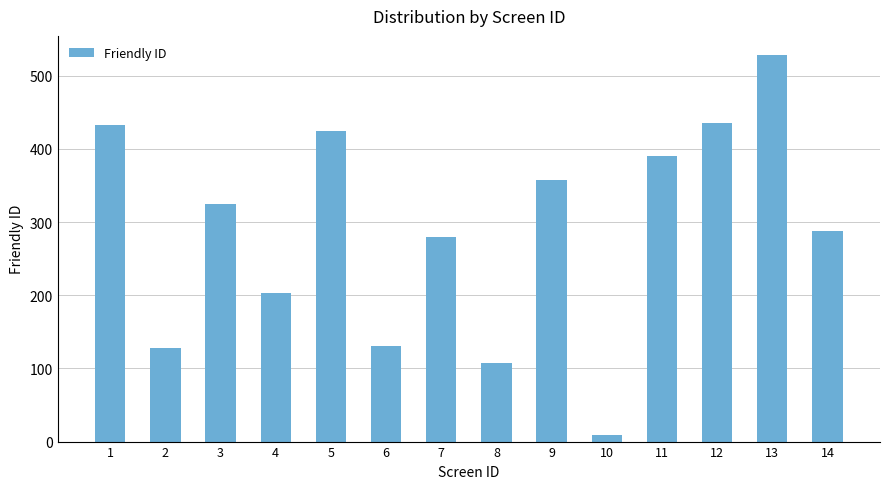

What is the difference between the maximum and minimum values?

519